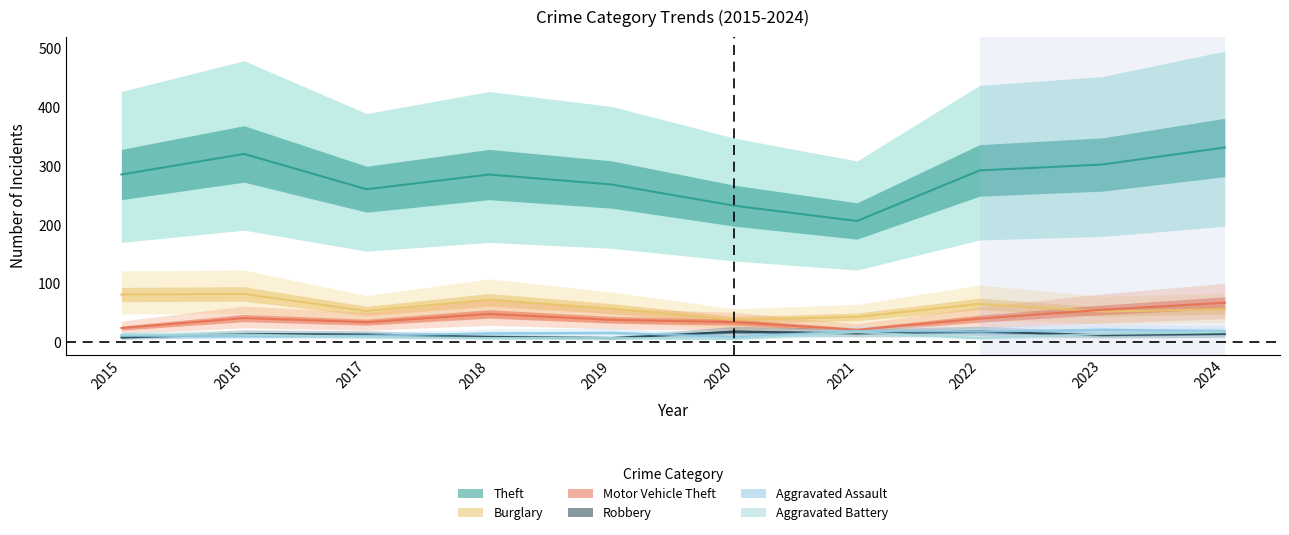

True or false: Motor Vehicle Theft and Robbery cross at least once.

False